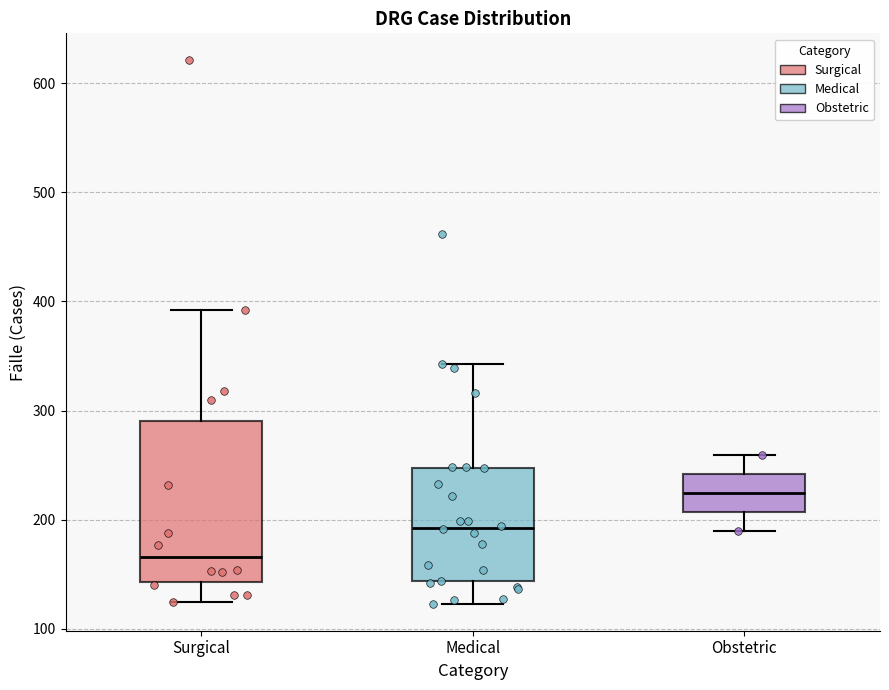

Reading left to right, transcribe this box plot: for each box, give where its median line is, the range the box spans, and where its two whiskers end, as read against the y-axis. The values are not printed on the chart, so give them approximately, as read against the axis.

Surgical: median 170, box 140 to 290, whiskers 120 to 390
Medical: median 190, box 140 to 250, whiskers 120 to 340
Obstetric: median 220, box 210 to 240, whiskers 190 to 260